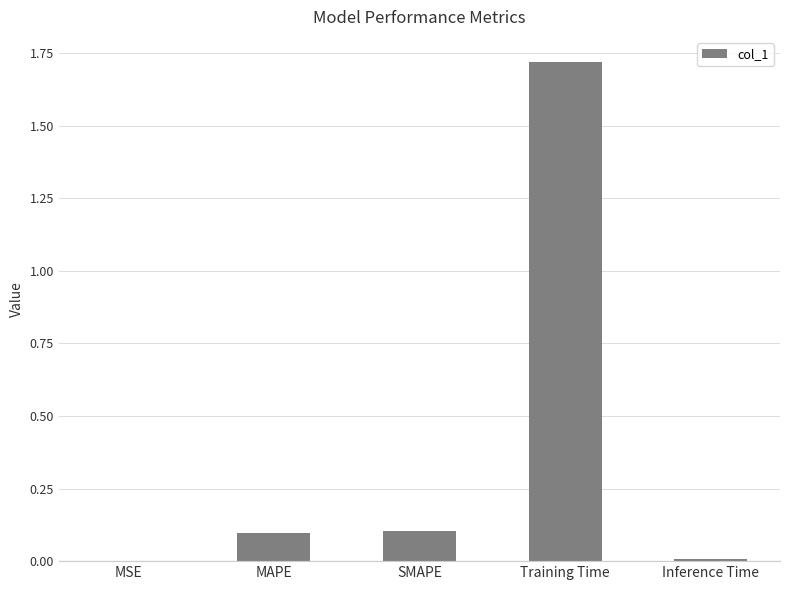

At which category does the chart reach its peak across all series?

Training Time